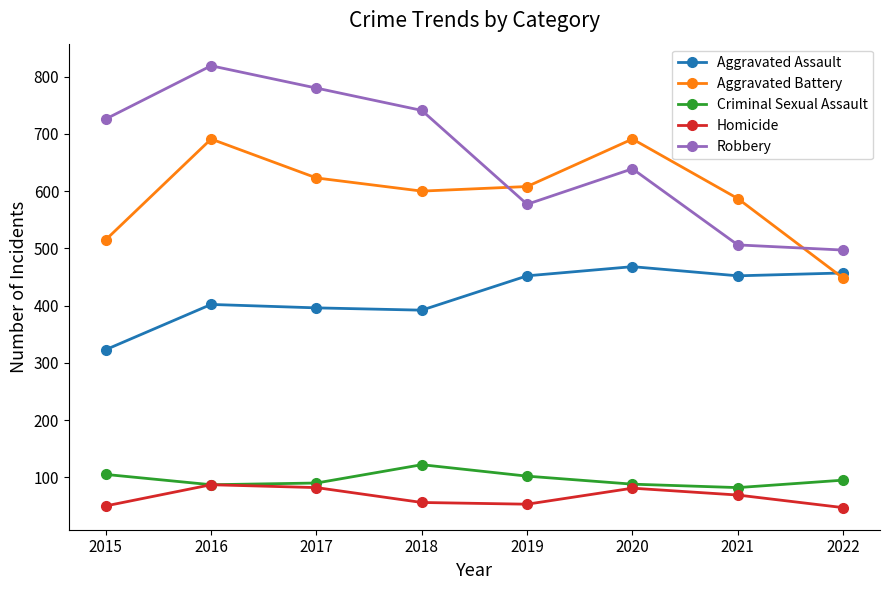

True or false: Aggravated Assault has a value of 396 at 2017.

True